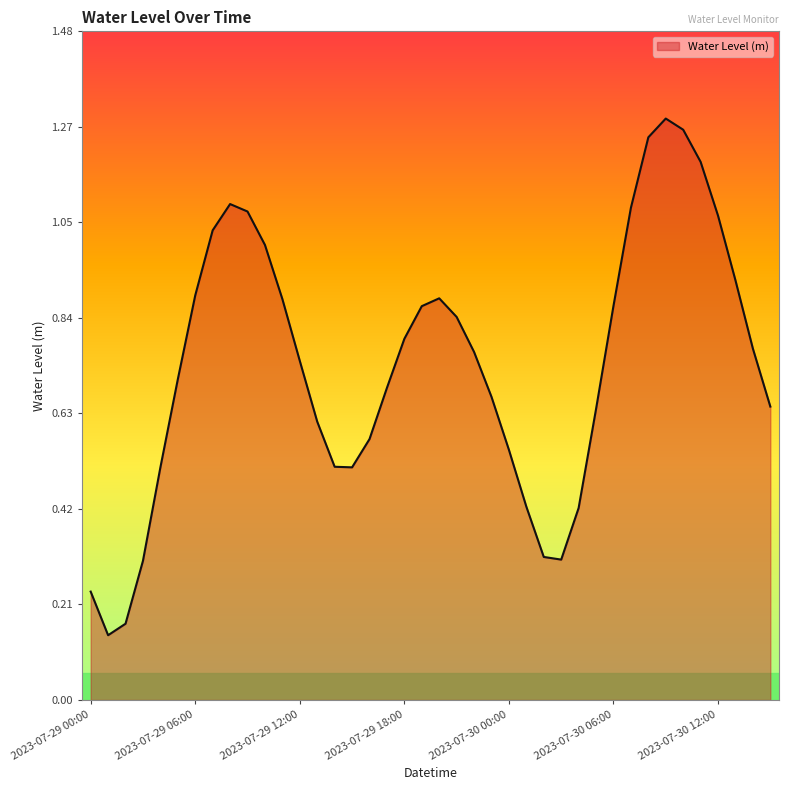

At which category does the data reach its first local peak?

2023-07-29 08:00